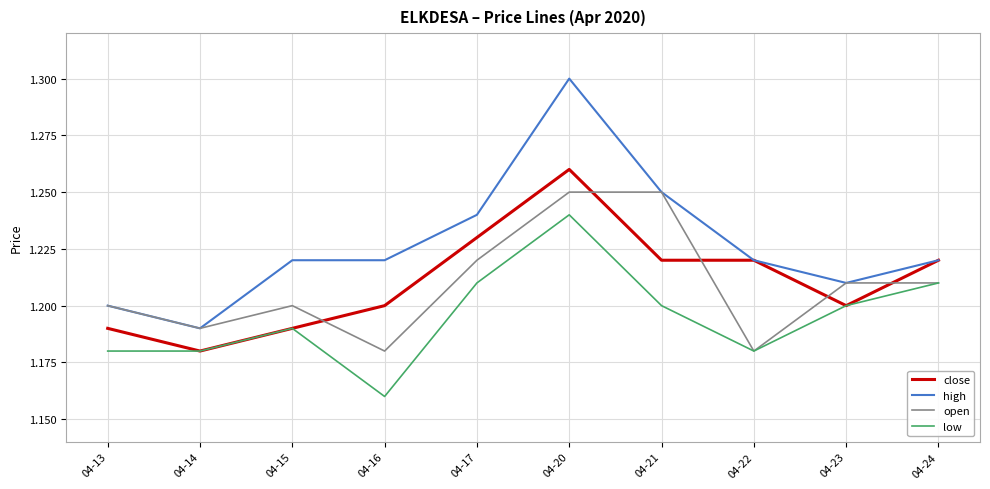

Where is the first local minimum for close?

04-14